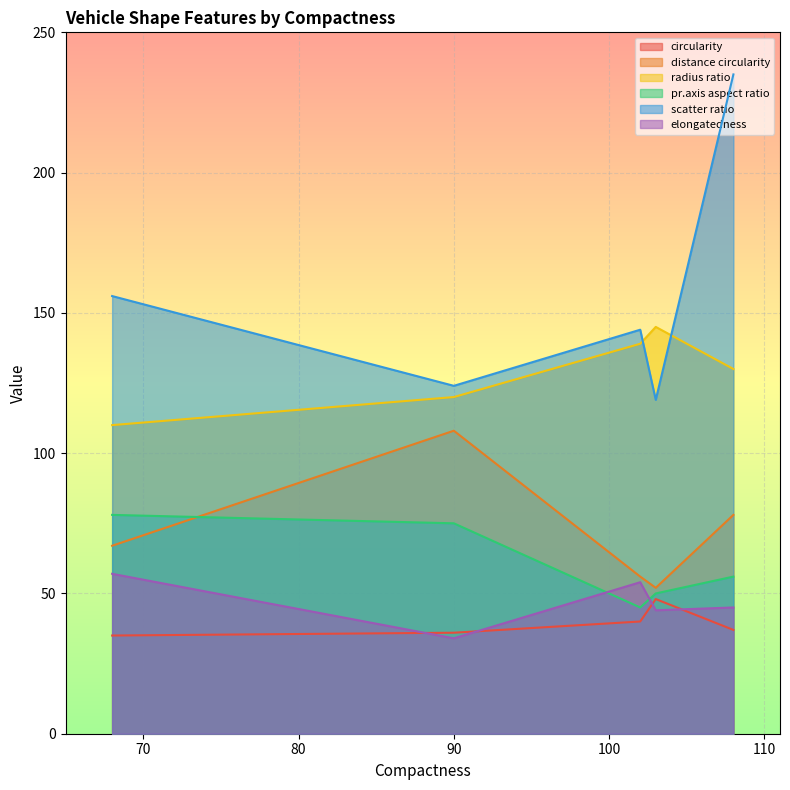

What is the difference between the maximum and minimum values in the pr.axis aspect ratio series?

33